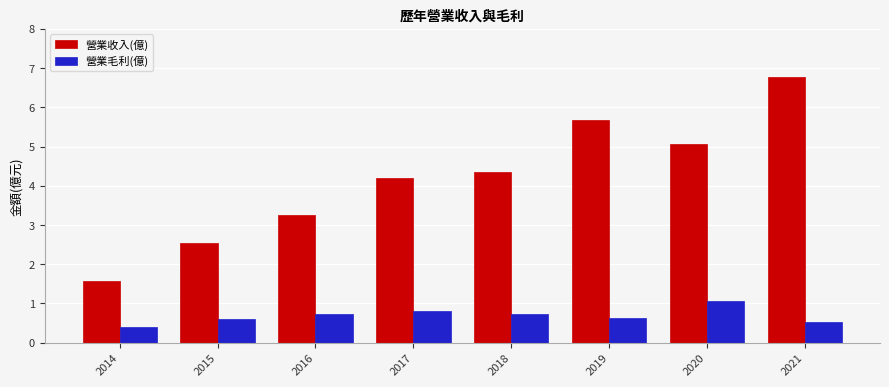

Between 2017 and 2020, which series saw the biggest shift?

營業收入(億)